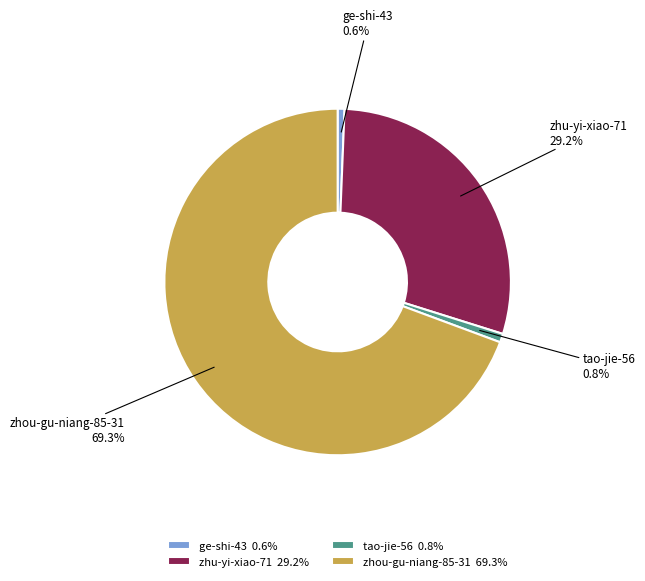

How many slices are in this pie chart?

4